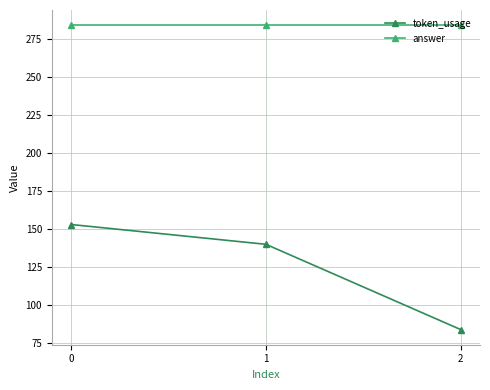

What is the minimum value shown in the chart?

84